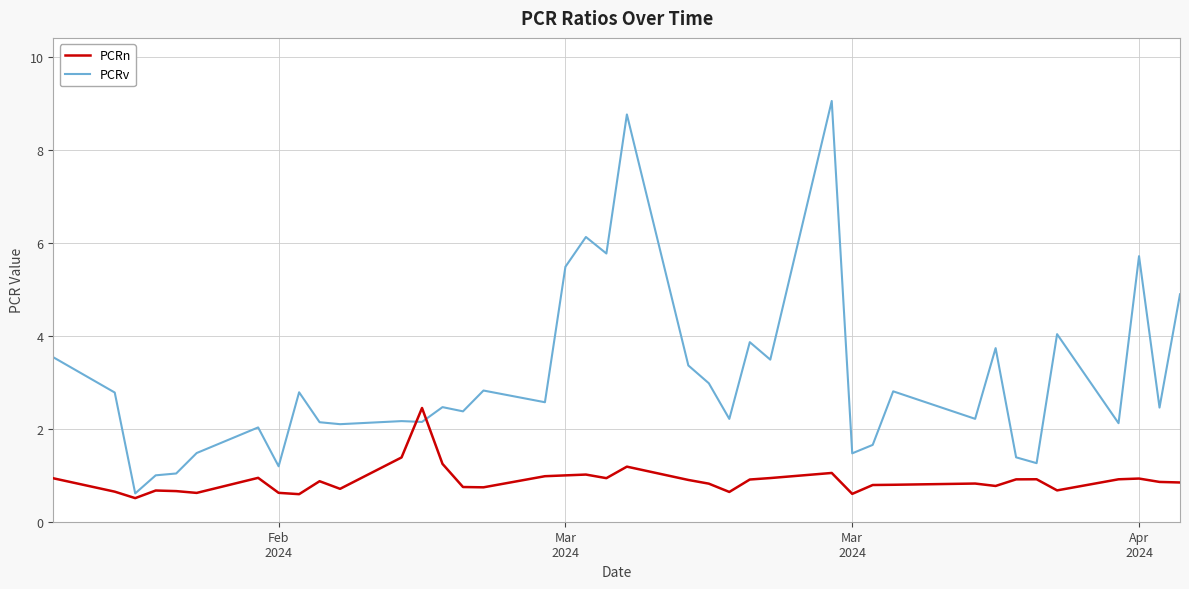

List the series in order of their overall mean, lowest first.

PCRn, PCRv